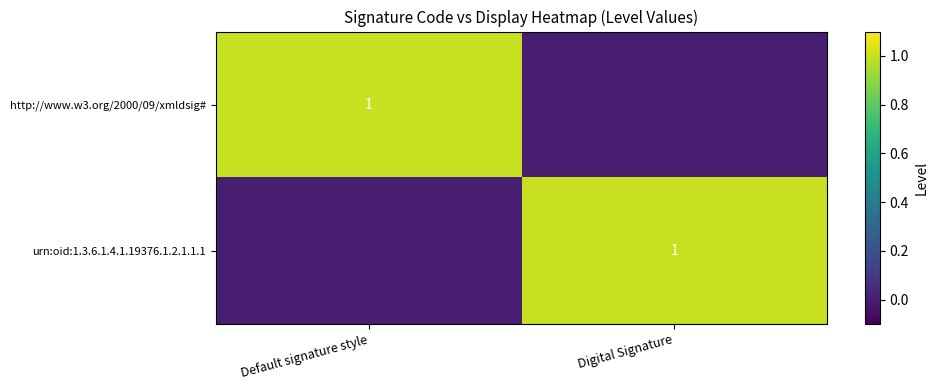

True or false: http://www.w3.org/2000/09/xmldsig# has a value of 1 at Default signature style.

True